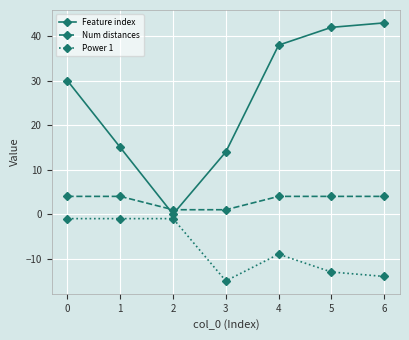

The value of Feature index at 1 is 6. True or false?

False